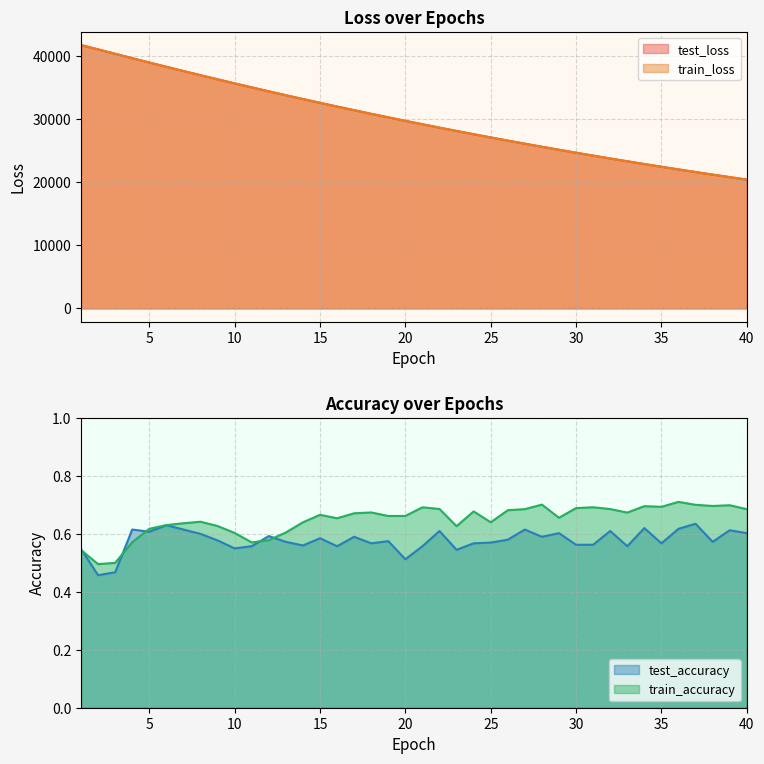

List the series in order of their peak value, highest first.

test_loss, train_loss, train_accuracy, test_accuracy